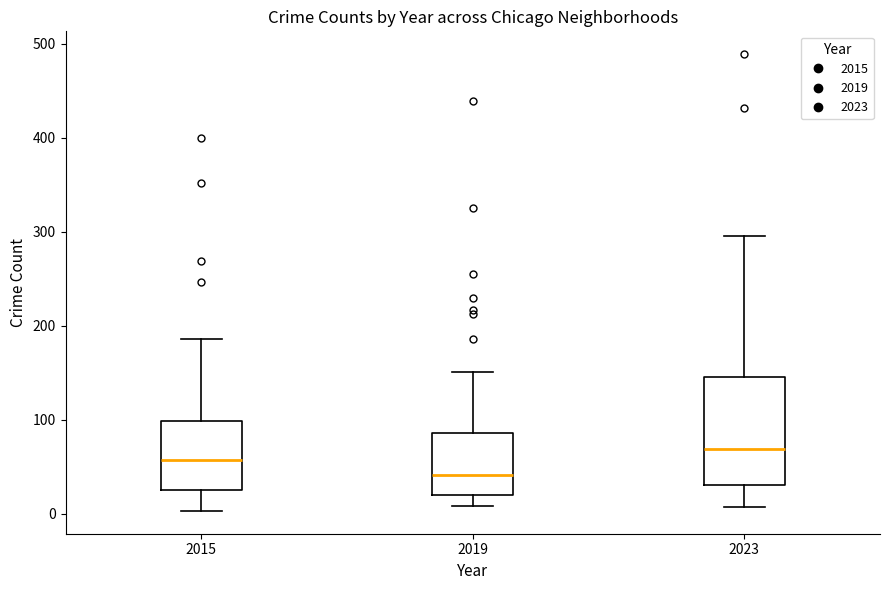

Where does the median line of the box at x = 2023 sit on the y-axis? The values are not printed on the chart, so give them approximately, as read against the axis.

70